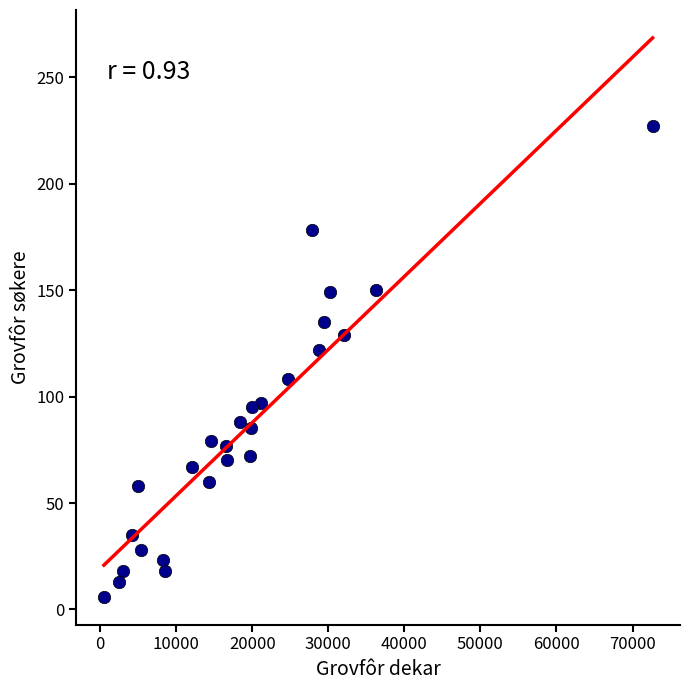

What is the range of X values (max minus min)?

72119